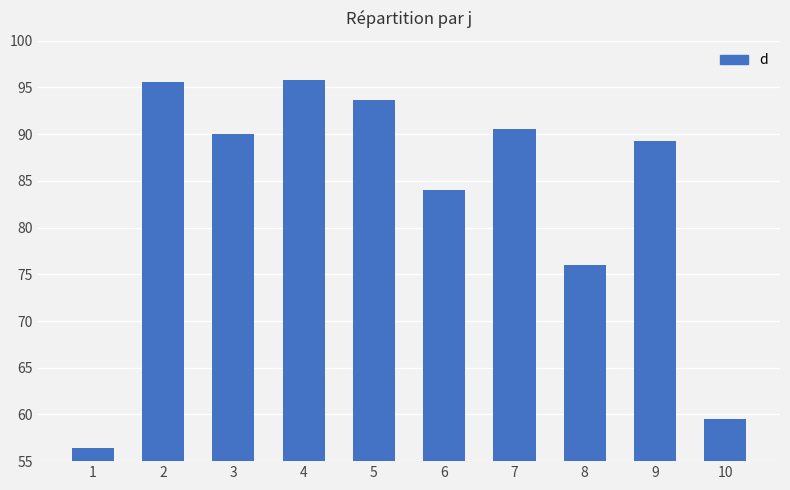

What is the value of the 9th bar from the left?

89.3